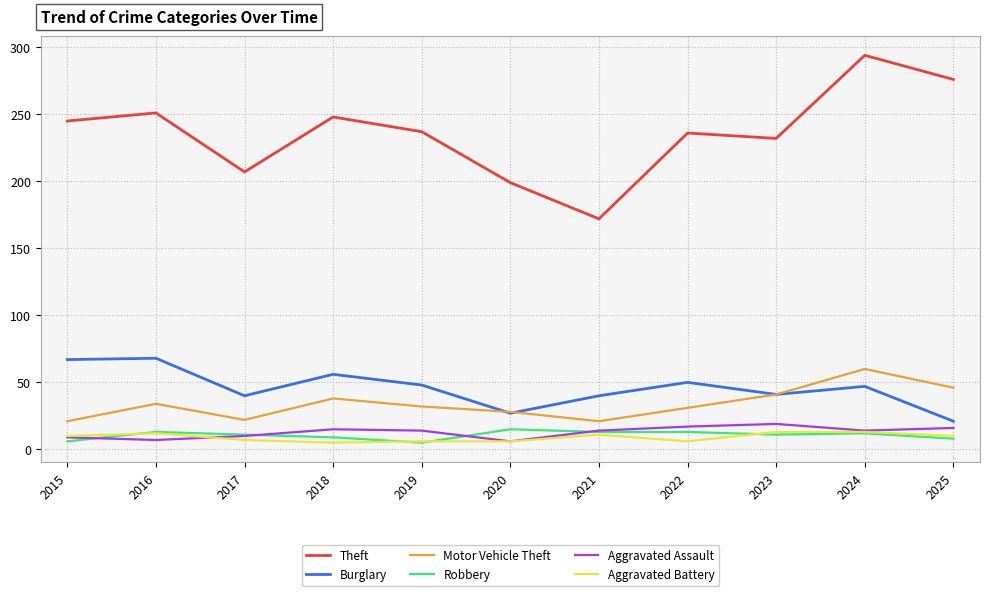

What are all the series names shown in the legend?

Theft, Burglary, Motor Vehicle Theft, Robbery, Aggravated Assault, Aggravated Battery